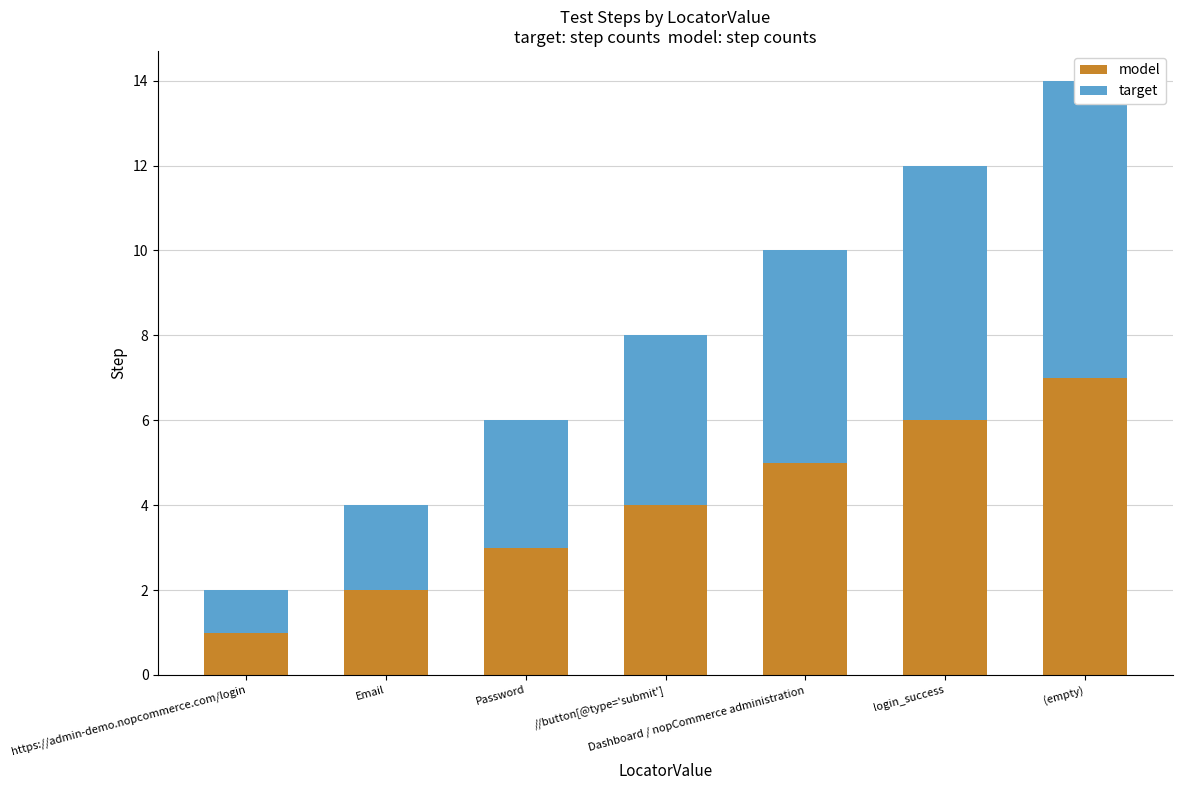

What is the difference between the maximum and second lowest values in the model series?

5